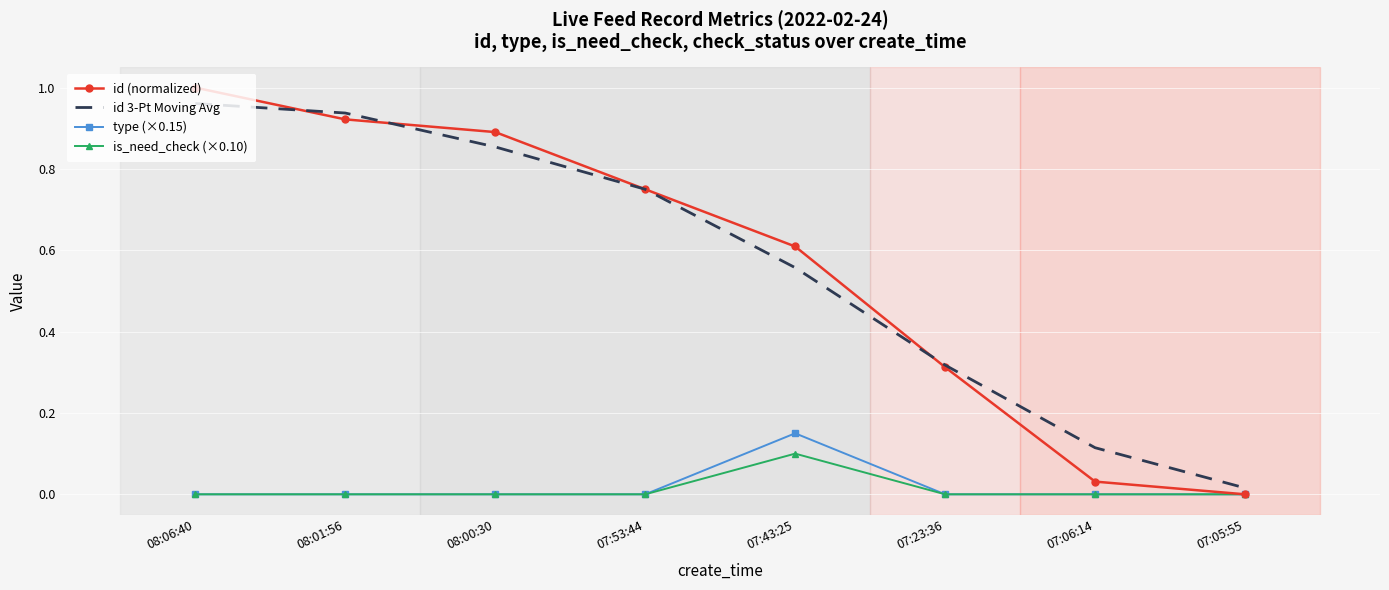

What position from the left is 07:23:36?

6